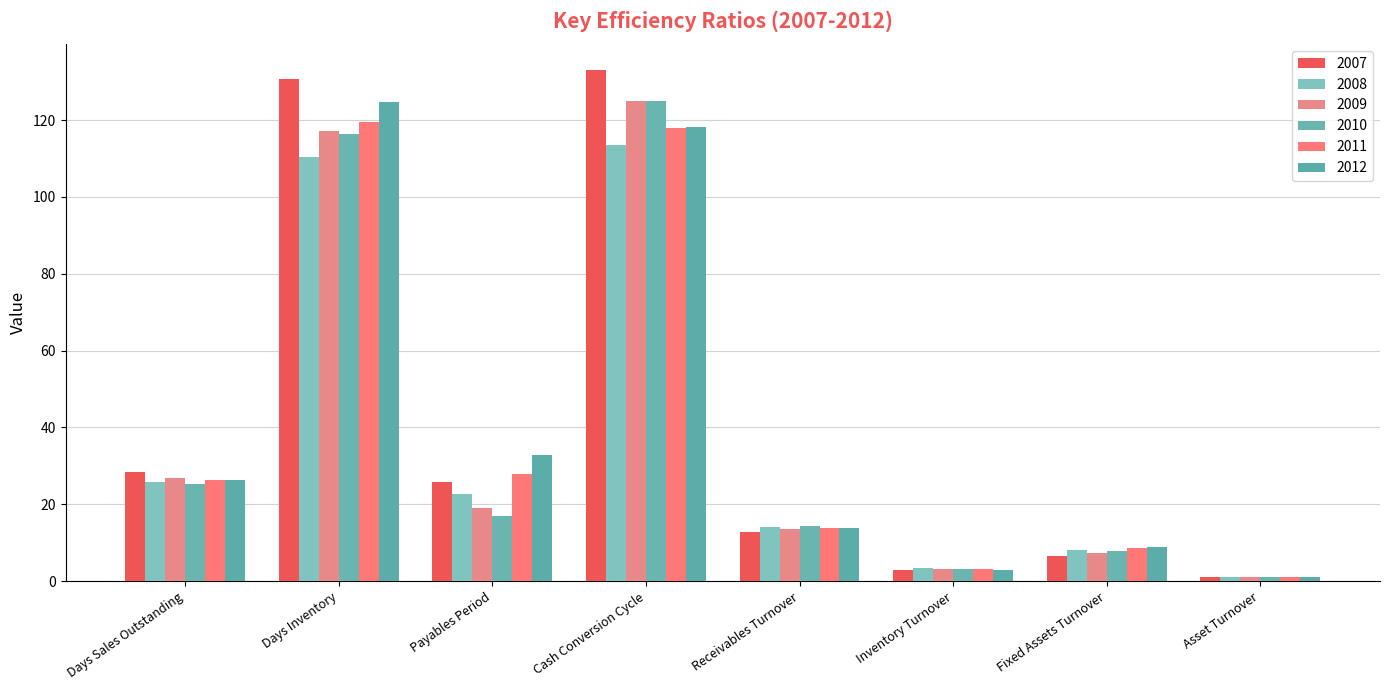

What is the label of the 7th bar from the right?

Days Inventory